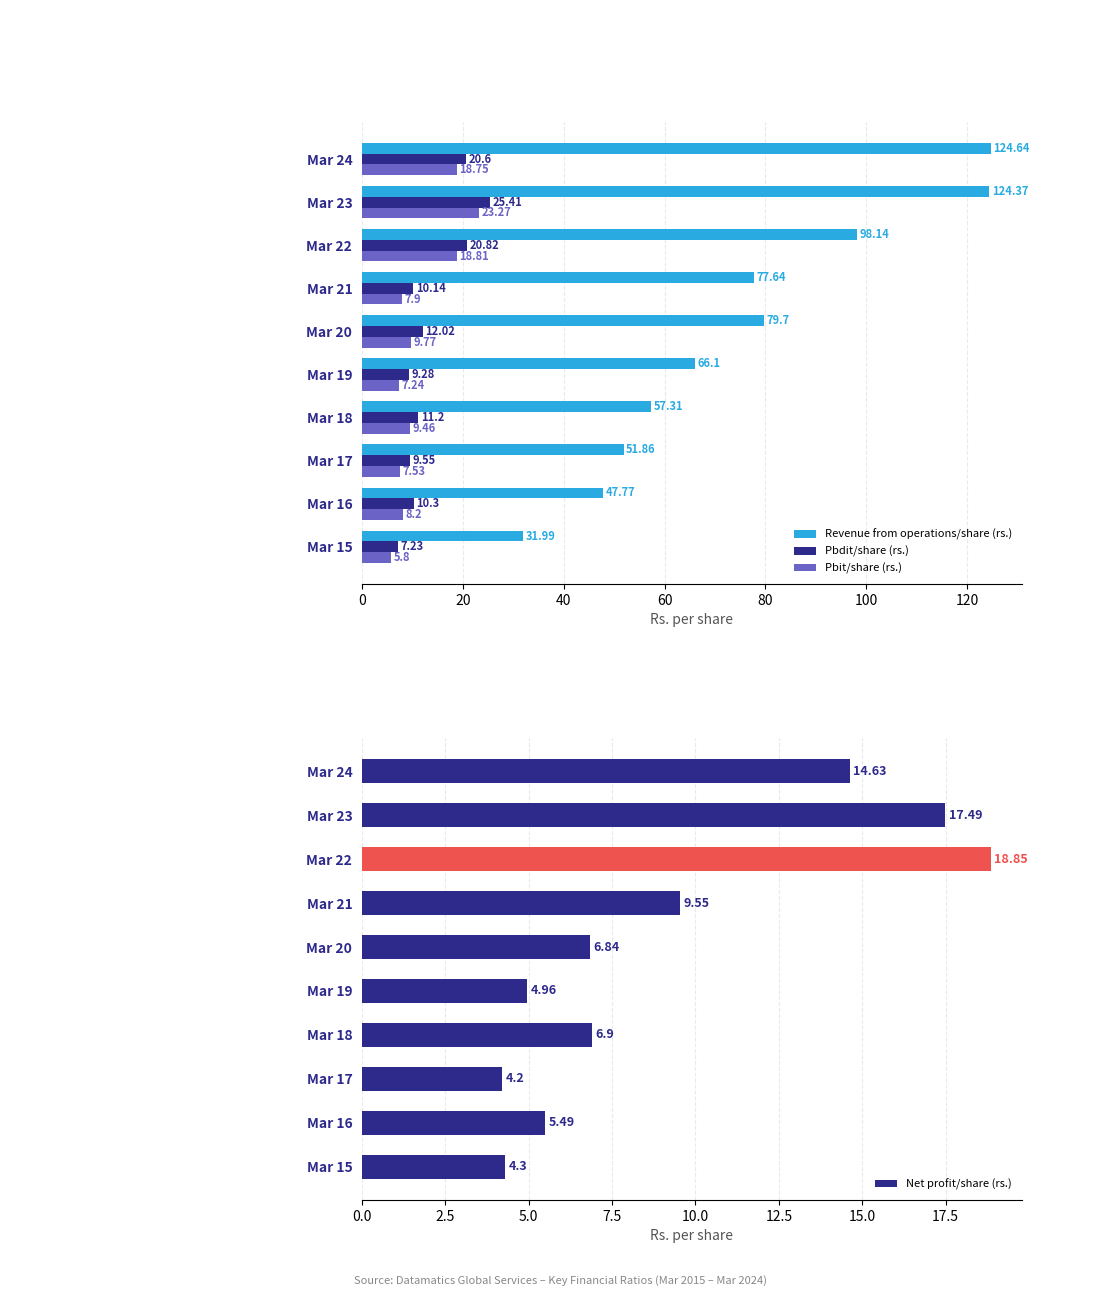

List the labels in order of Pbdit/share (rs.) value, smallest first.

Mar 15, Mar 19, Mar 17, Mar 21, Mar 16, Mar 18, Mar 20, Mar 24, Mar 22, Mar 23